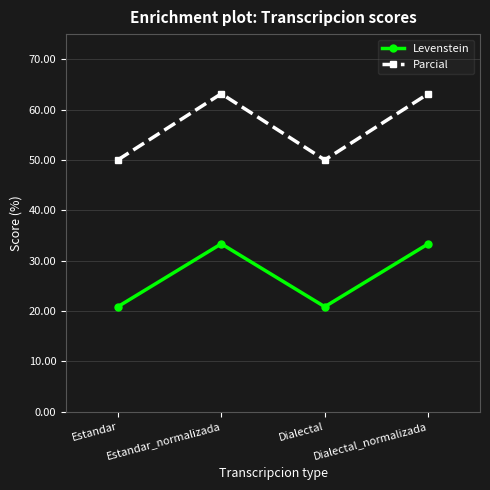

Reading left to right, list all the values displayed in this chart.

Levenstein: 20.8	33.3	20.8	33.3
Parcial: 50.0	63.2	50.0	63.2